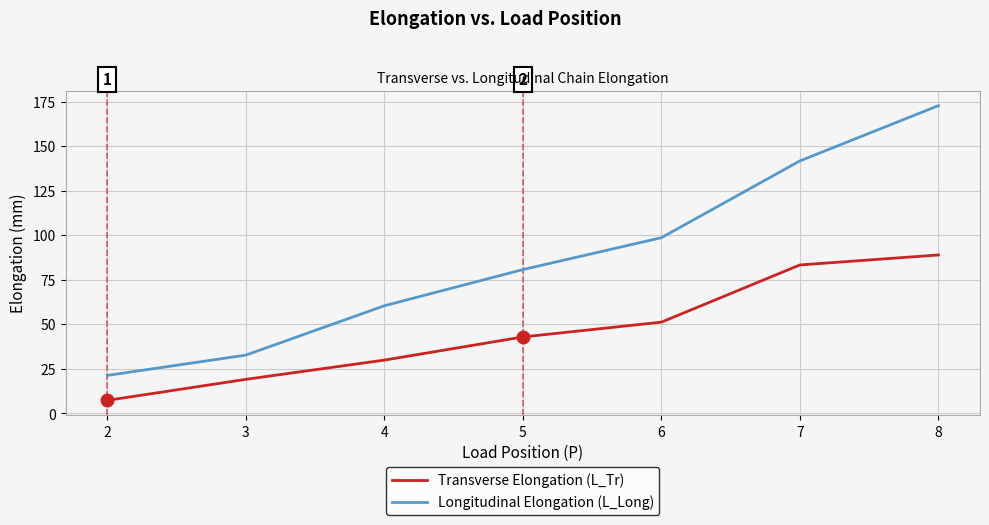

Reading right to left, list all the values displayed in this chart.

Transverse Elongation (L_Tr): 88.9	83.3	51.2	42.9	29.9	19.1	7.3
Longitudinal Elongation (L_Long): 172.7	141.7	98.6	80.7	60.4	32.7	21.3